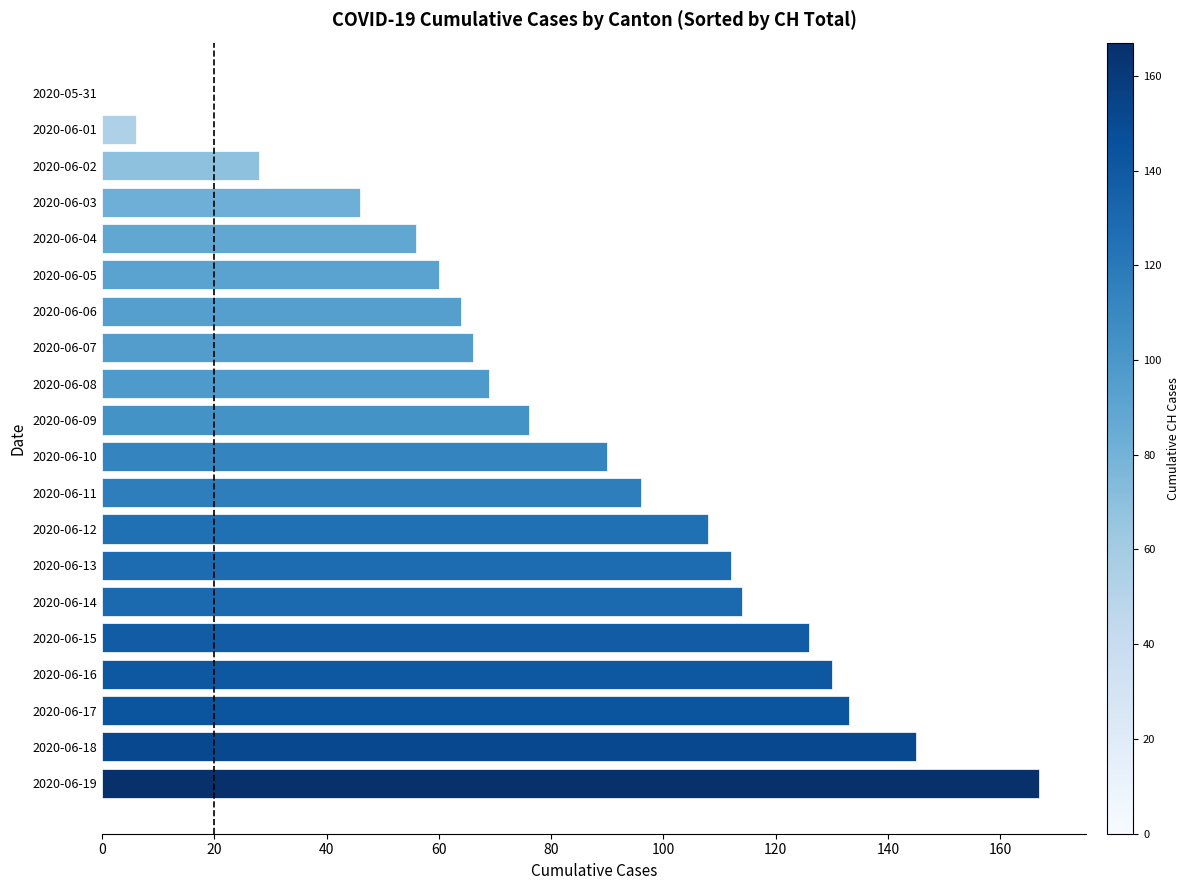

Reading top to bottom, list all the values displayed in this chart.

2020-05-31=0	2020-06-01=6	2020-06-02=28	2020-06-03=46	2020-06-04=56	2020-06-05=60	2020-06-06=64	2020-06-07=66	2020-06-08=69	2020-06-09=76	2020-06-10=90	2020-06-11=96	2020-06-12=108	2020-06-13=112	2020-06-14=114	2020-06-15=126	2020-06-16=130	2020-06-17=133	2020-06-18=145	2020-06-19=167